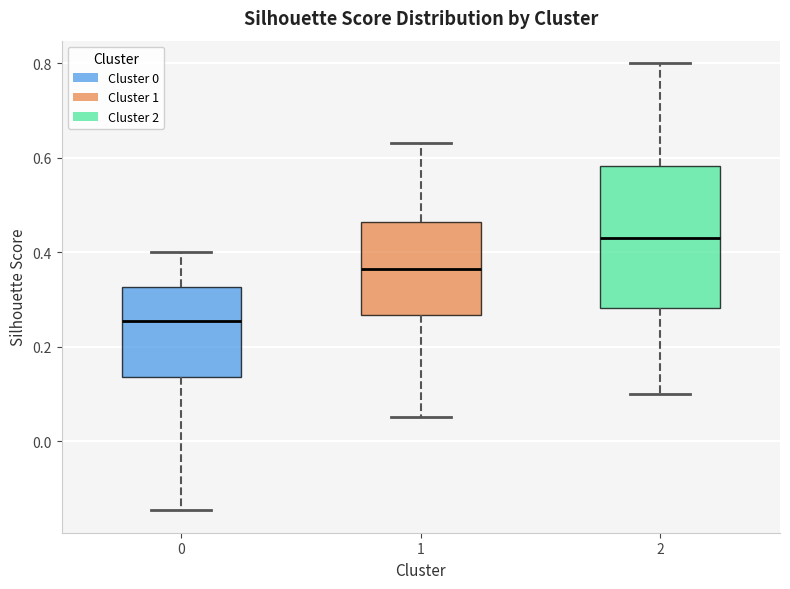

Where does the median line of the box at x = 0 sit on the y-axis? The values are not printed on the chart, so give them approximately, as read against the axis.

0.26